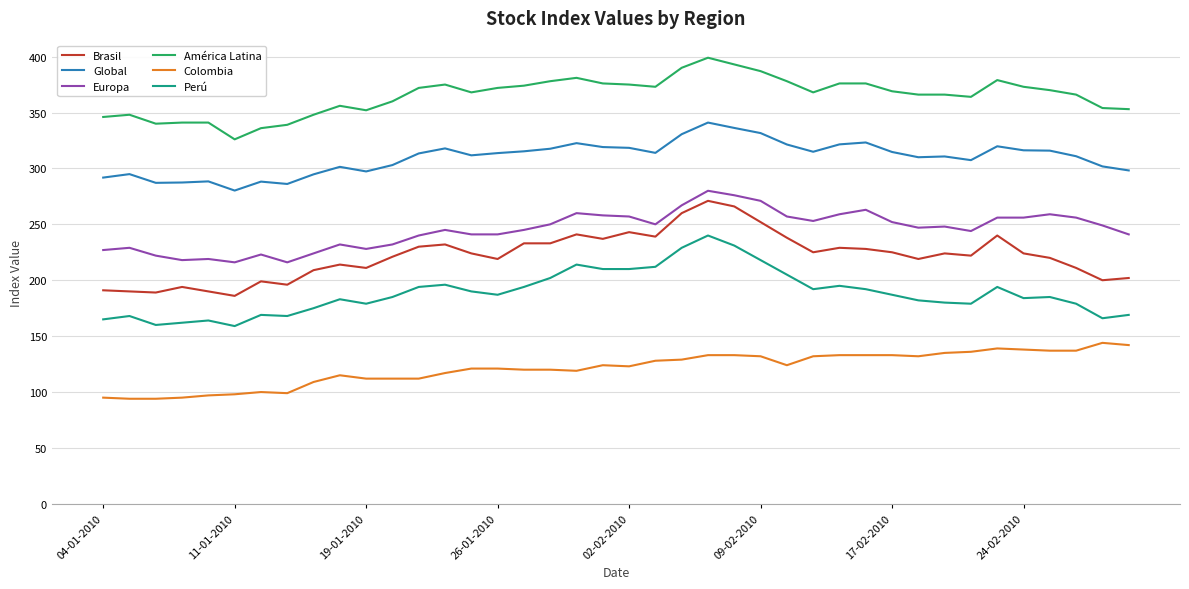

List the series in order of their peak value, highest first.

América Latina, Global, Europa, Brasil, Perú, Colombia